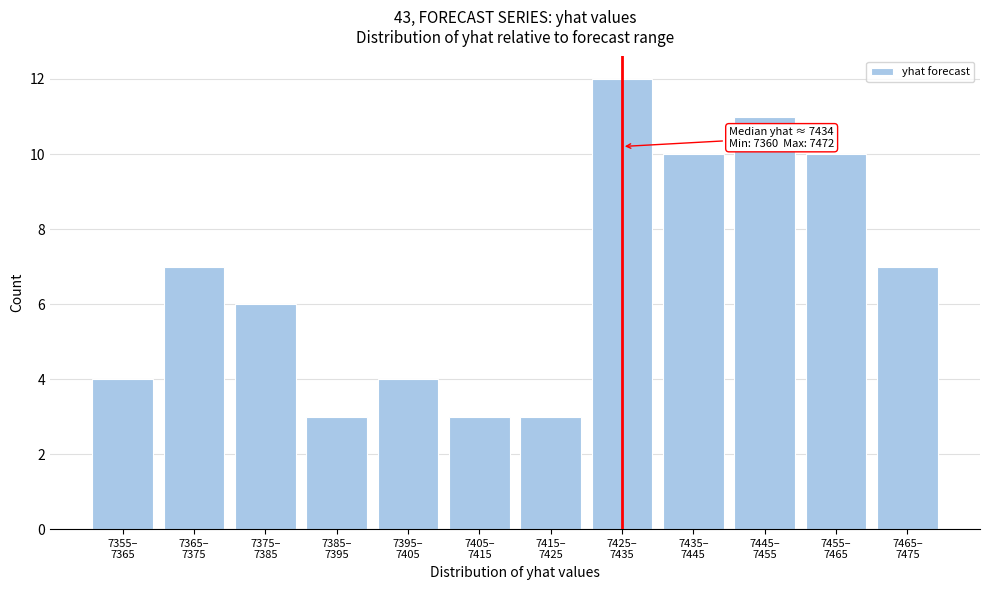

Reading left to right, list all the values displayed in this chart.

4	7	6	3	4	3	3	12	10	11	10	7